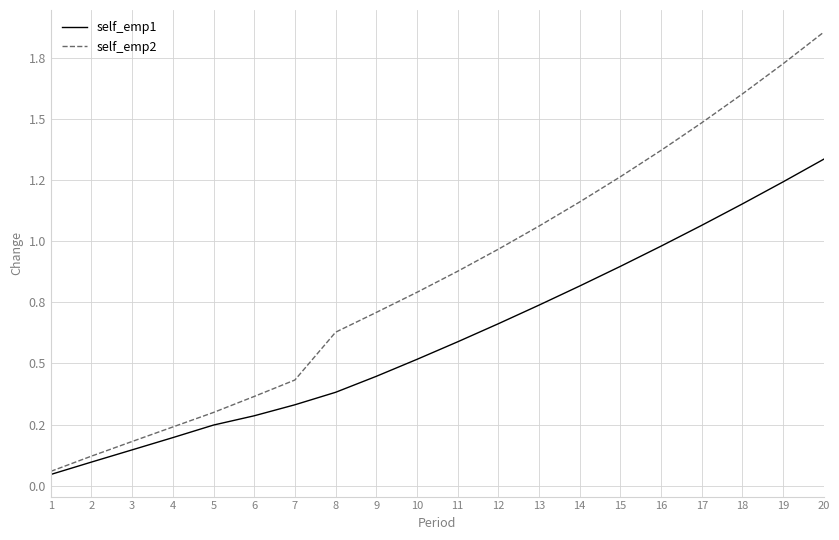

Read the self_emp2 value at 8.

0.6